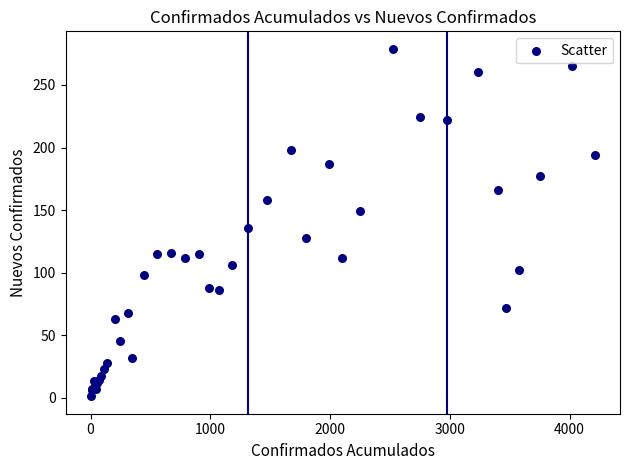

What Y value in the scatter plot is closest to 140?

136